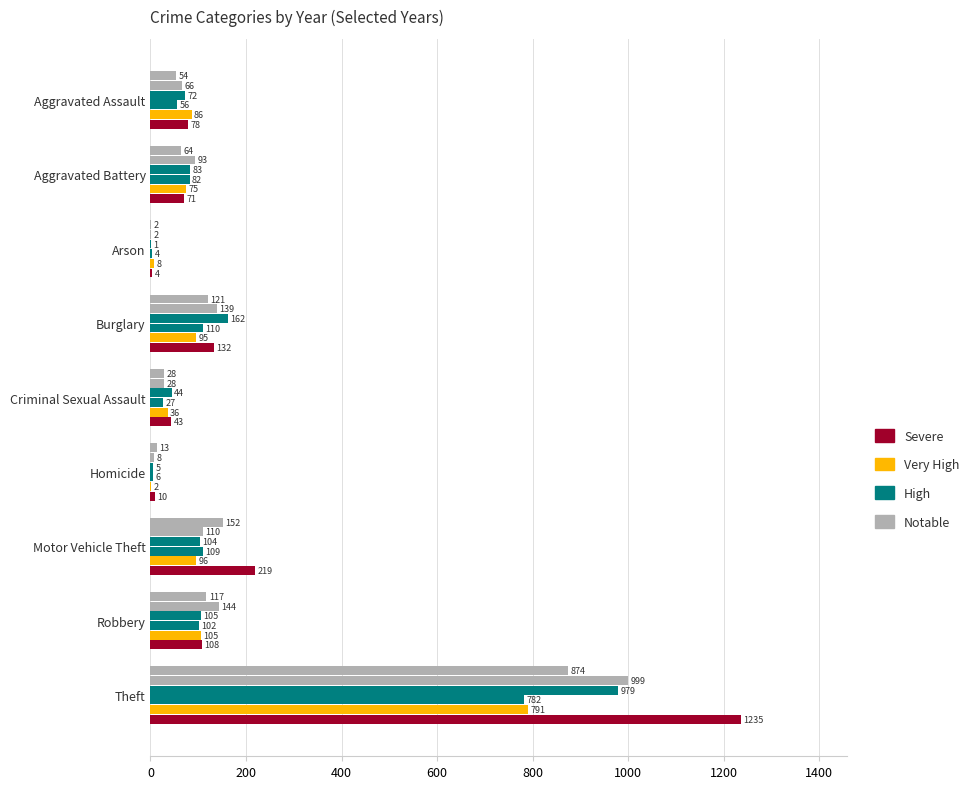

Count the number of categories in the chart.

9